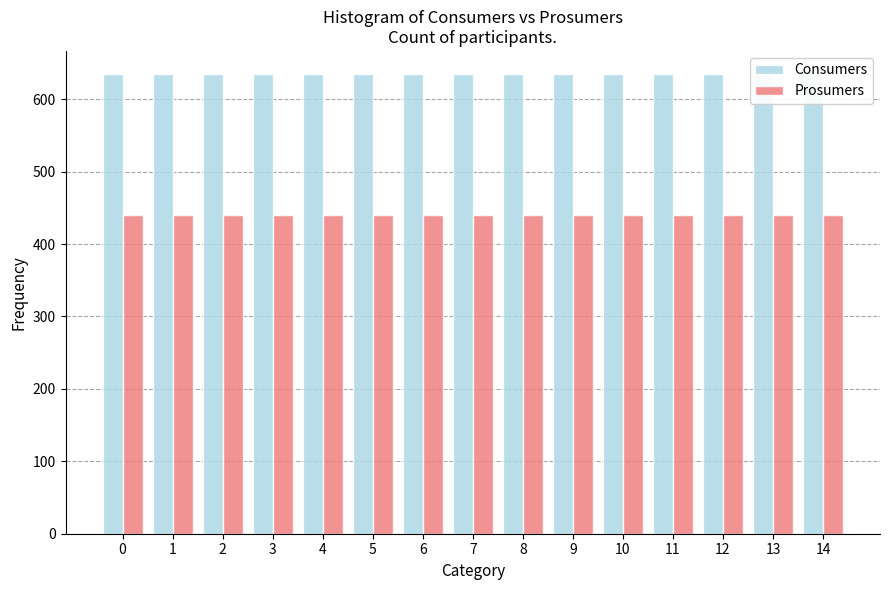

Rank the series by their maximum value, from lowest to highest.

Prosumers, Consumers